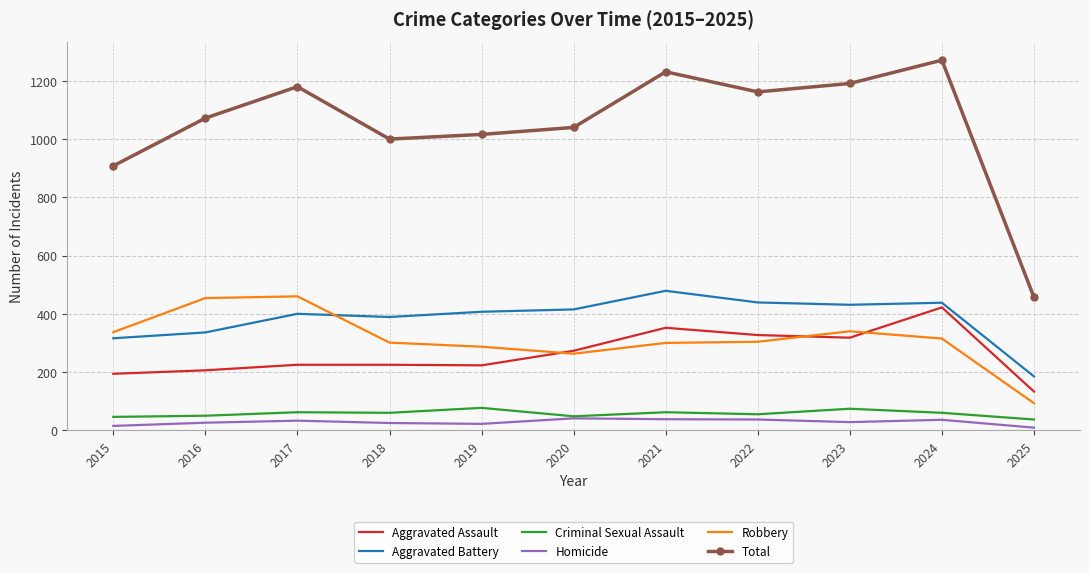

At which category is the sum across all series the highest?

2024